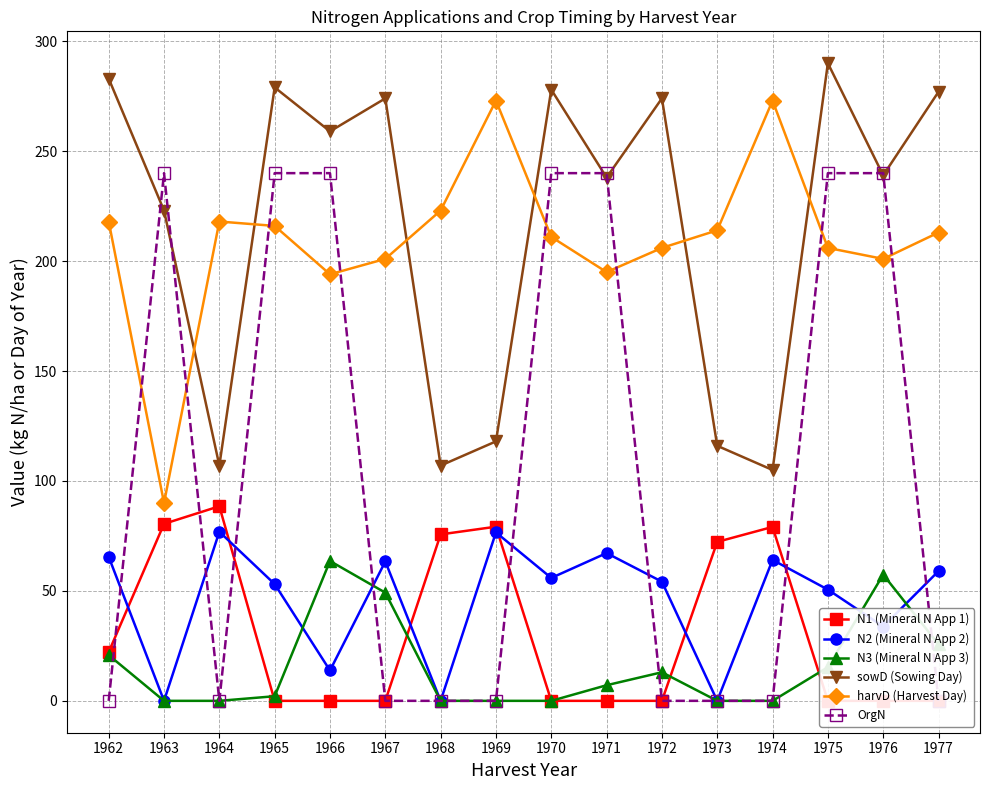

List the series in order of their peak value, lowest first.

N3 (Mineral N App 3), N2 (Mineral N App 2), N1 (Mineral N App 1), OrgN, harvD (Harvest Day), sowD (Sowing Day)